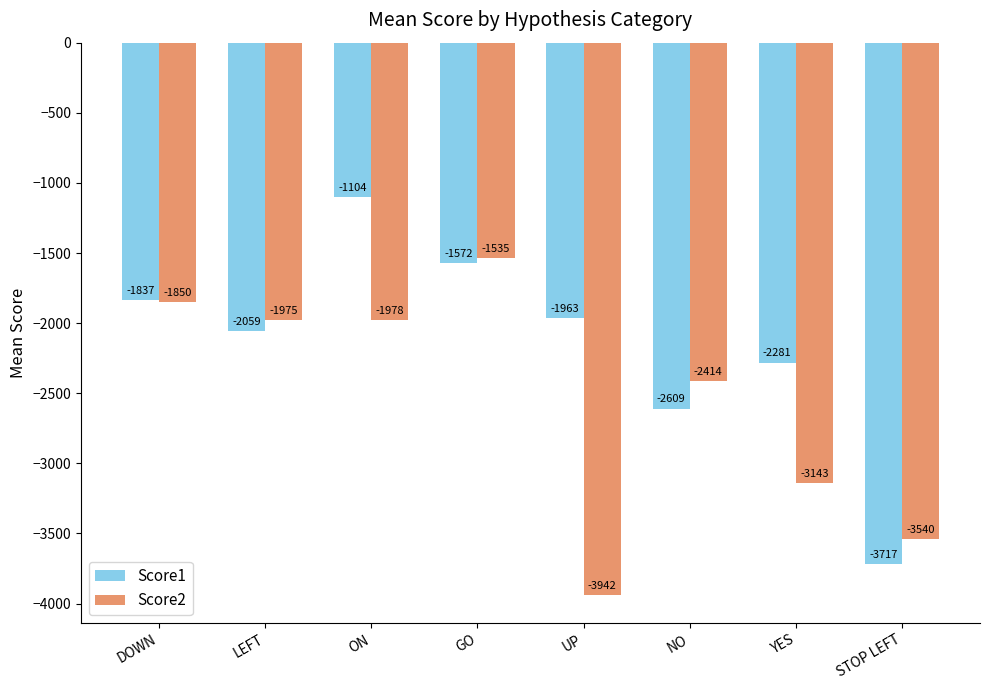

List the series in order of their peak value, lowest first.

Score2, Score1